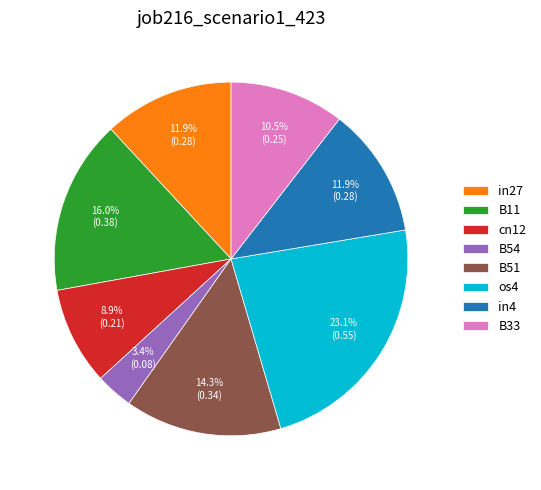

True or false: in4 accounts for 26% of the total.

False